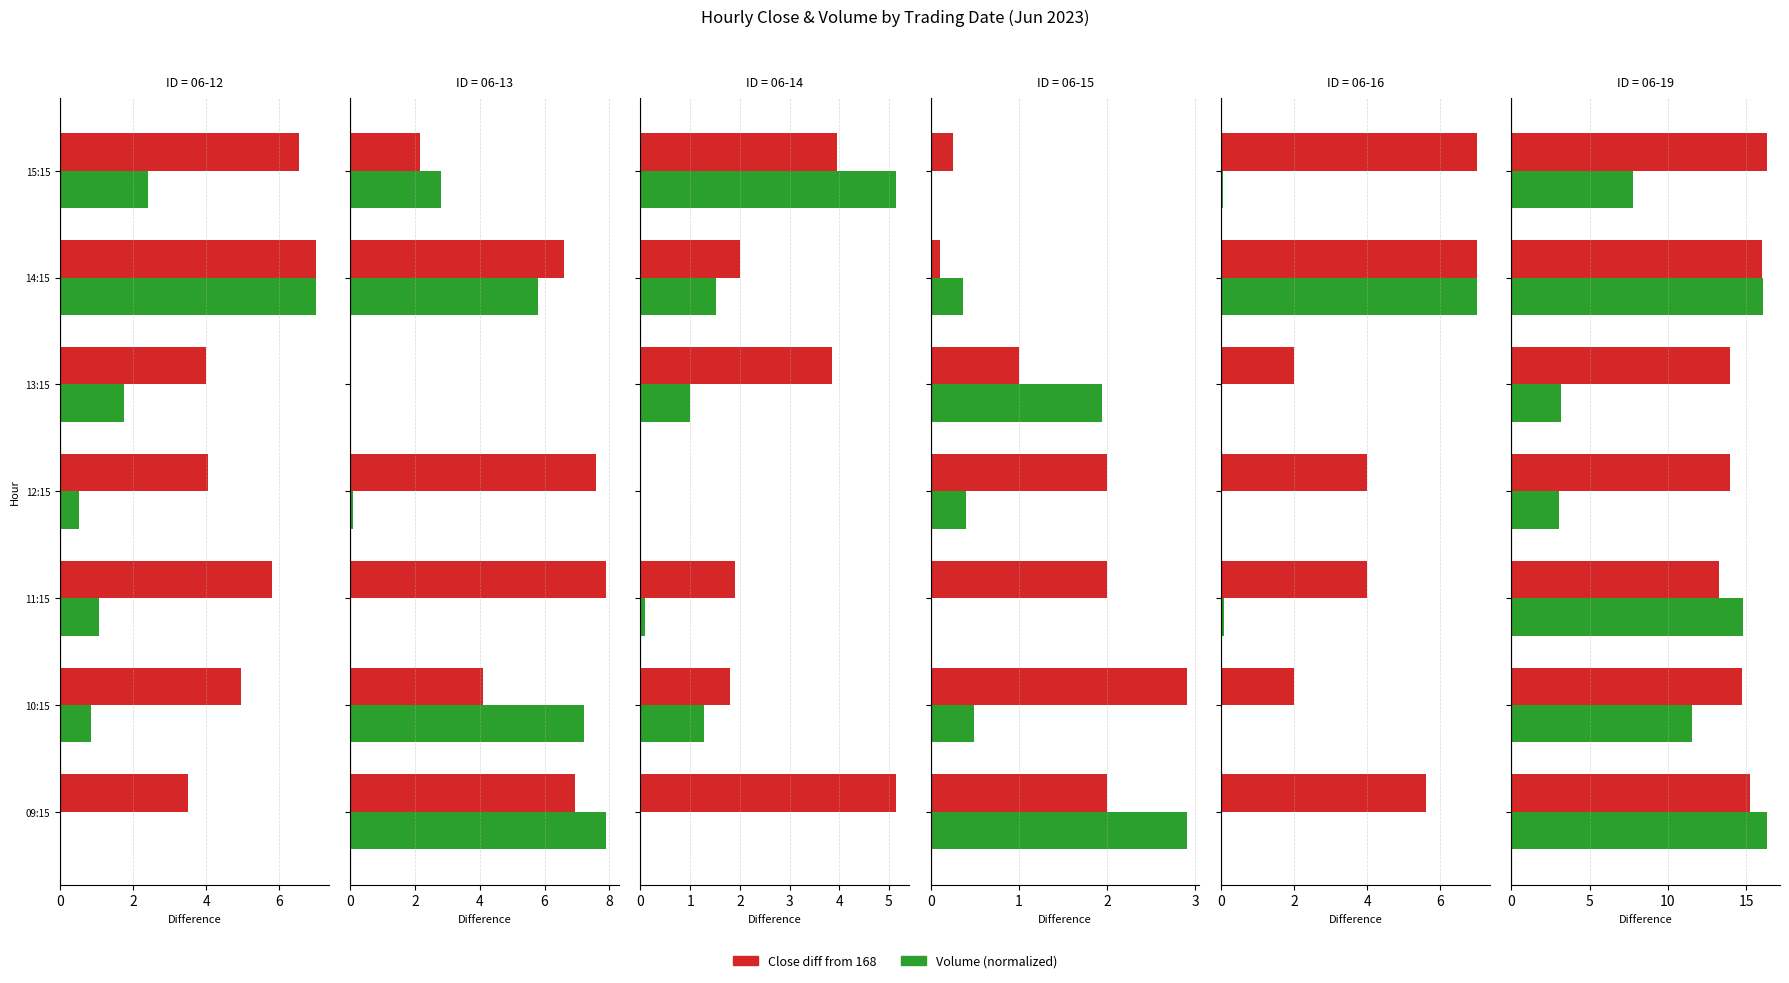

Count the number of categories in the chart.

7